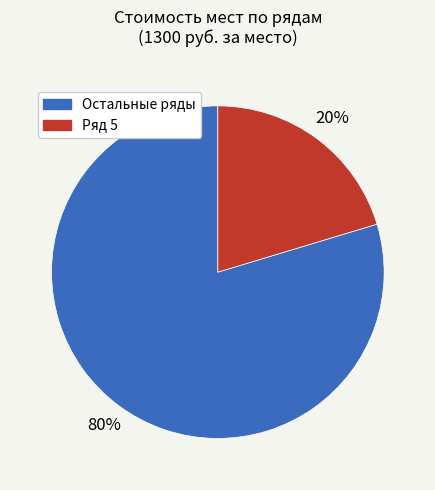

To the nearest percent, what is the average slice percentage?

50%